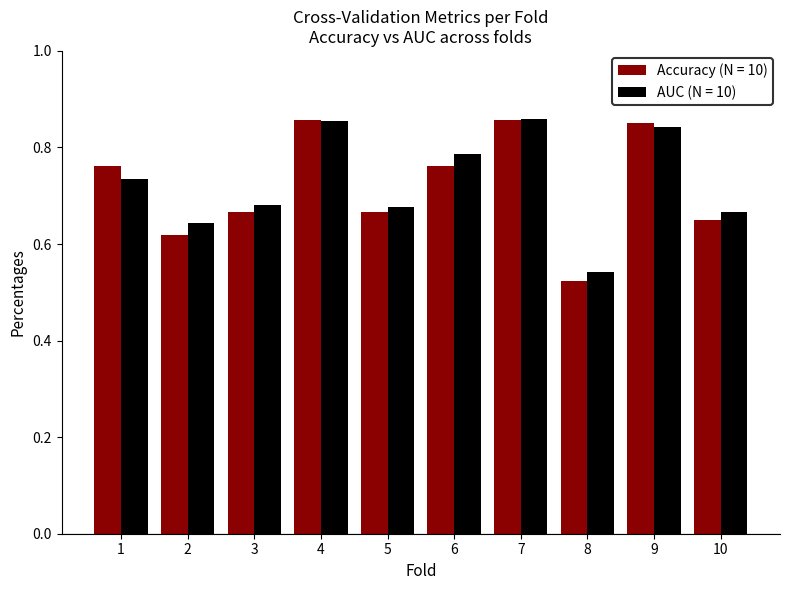

What are all the series names shown in the legend?

Accuracy (N = 10), AUC (N = 10)